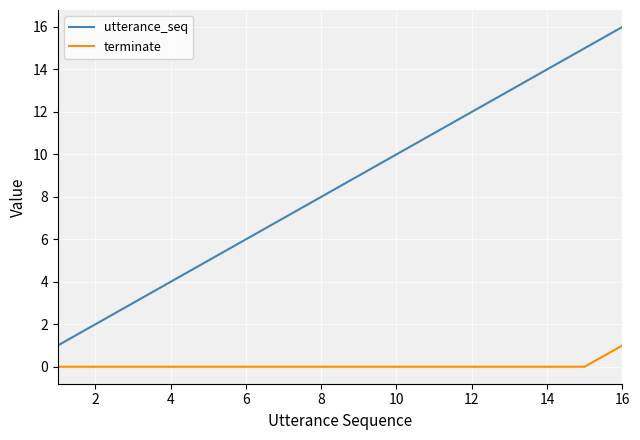

What is the difference between the maximum and minimum values in the utterance_seq series?

15